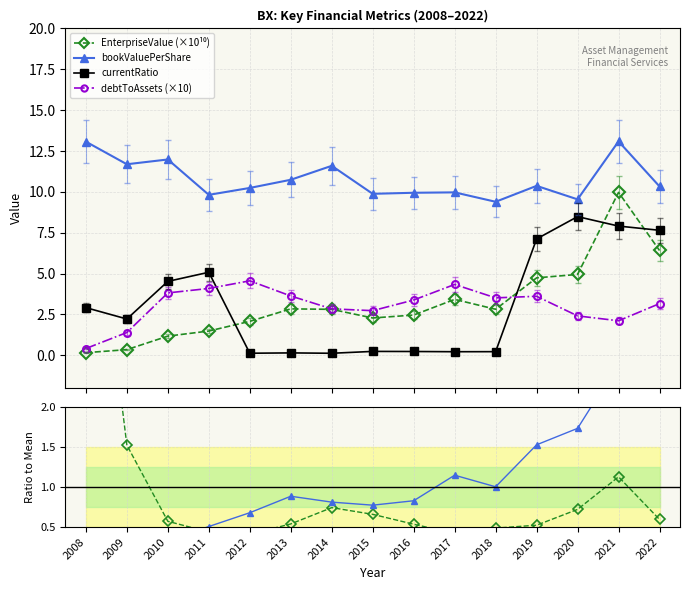

How many lines are shown in the chart?

6